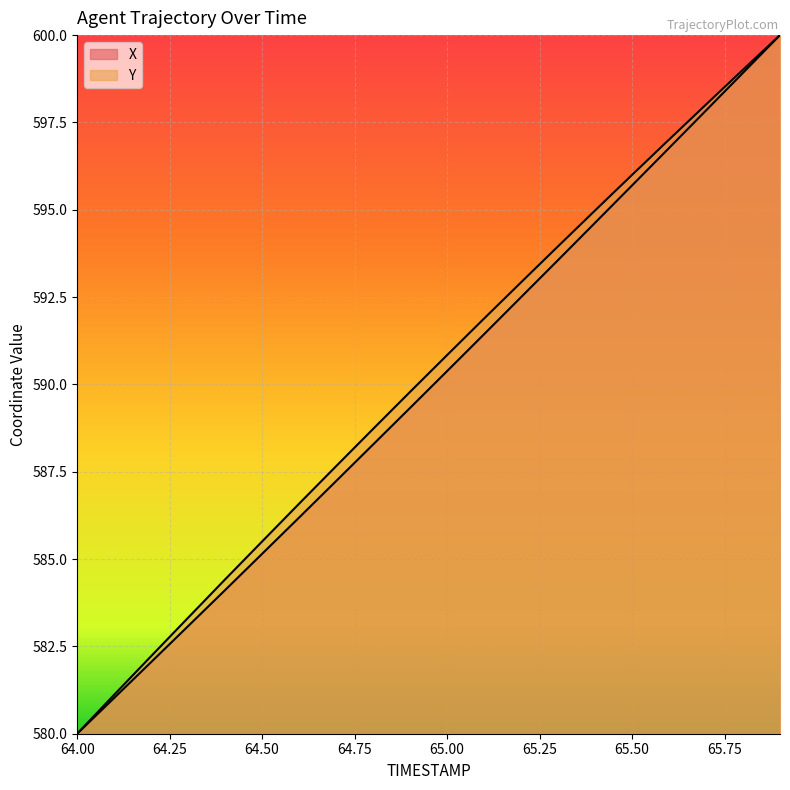

Which series has the largest total across all categories?

Y